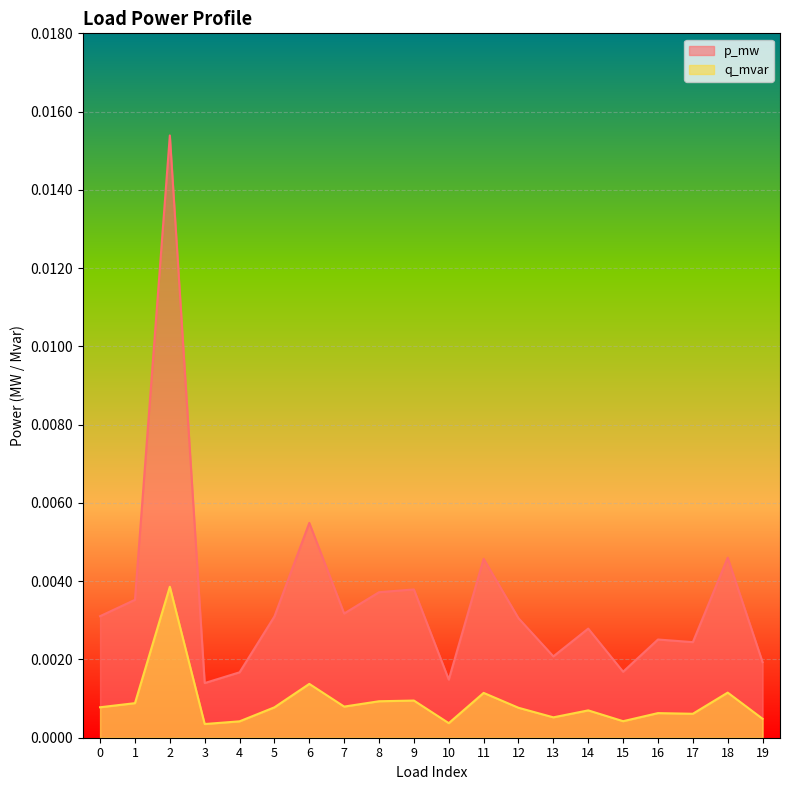

How many series are shown in this chart?

2